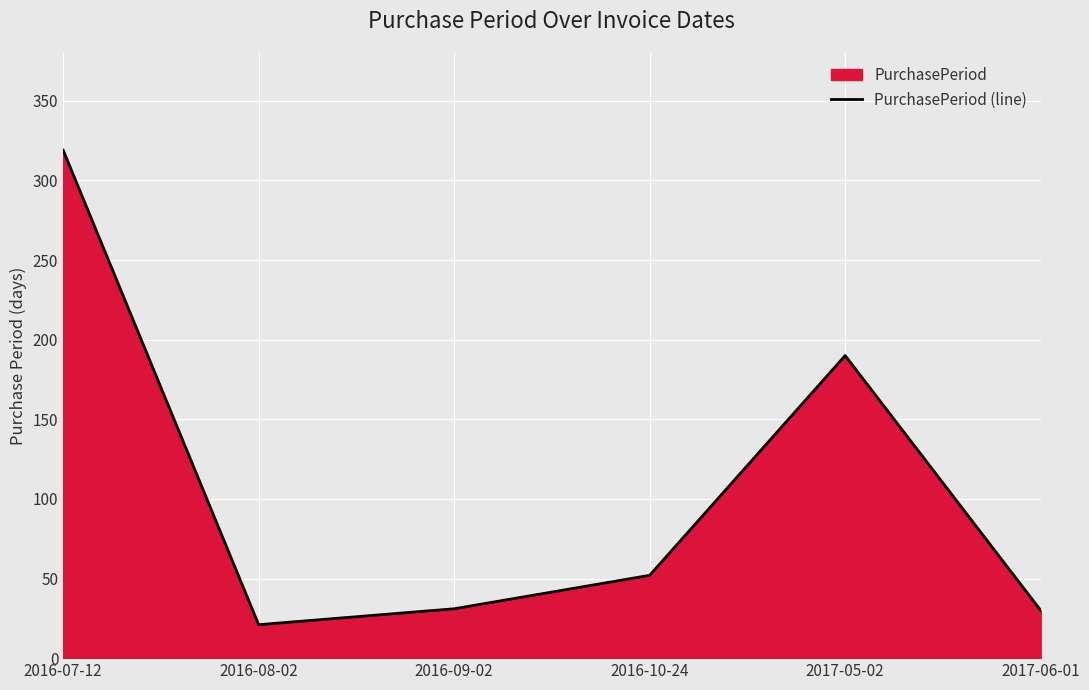

The value at 2017-06-01 is 41. True or false?

False